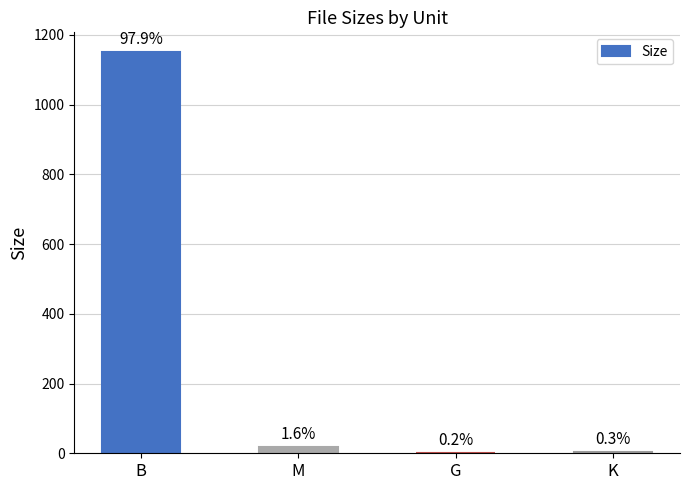

Reading left to right, list all the values displayed in this chart.

B=1150.0	M=19.2	G=1.8	K=3.6